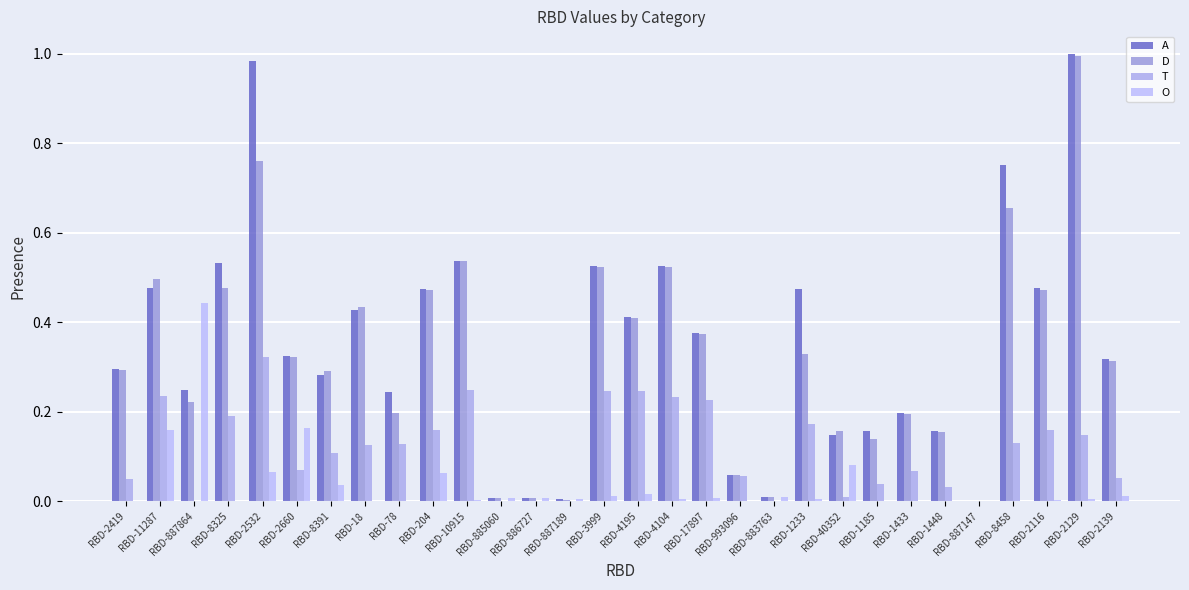

True or false: D has a value of 0.8 at RBD-204.

False